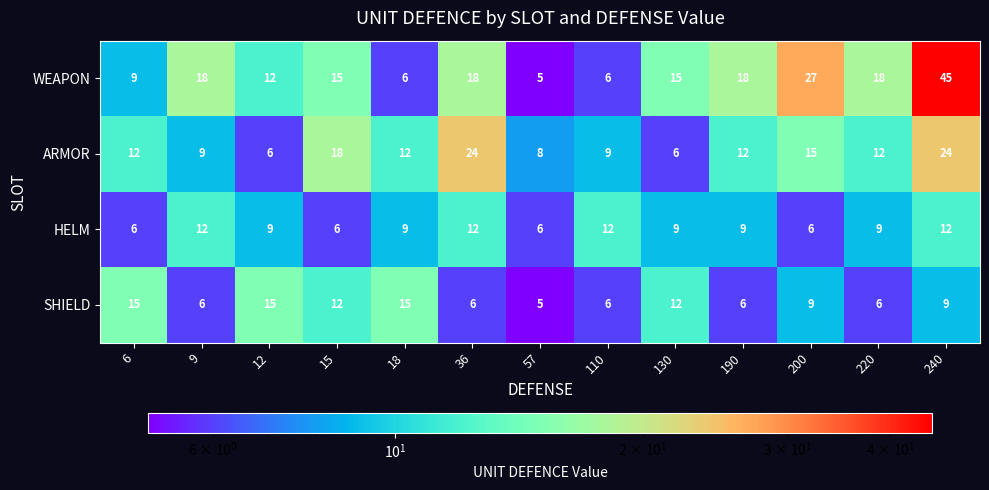

The value of ARMOR at 240 is 24. True or false?

True